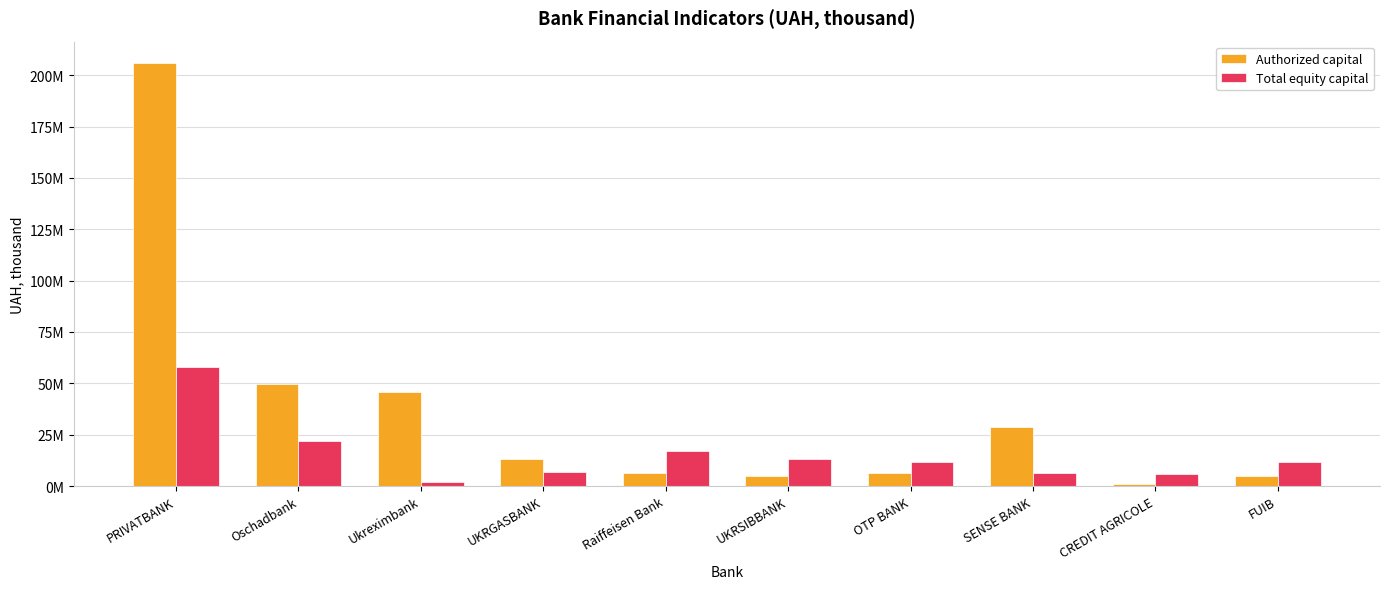

At SENSE BANK, list the series in order from smallest to largest.

Total equity capital, Authorized capital